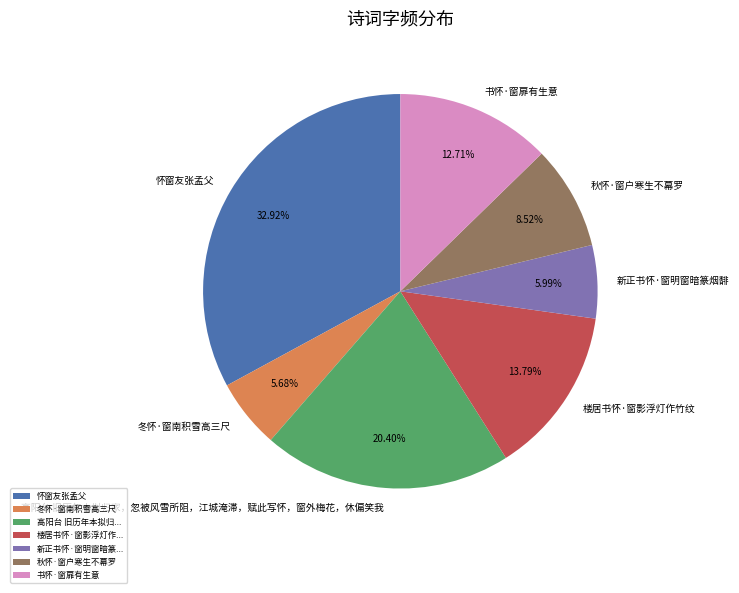

What is the total percentage of 楼居书怀·窗影浮灯作竹纹 and 怀窗友张孟父?

46.7%